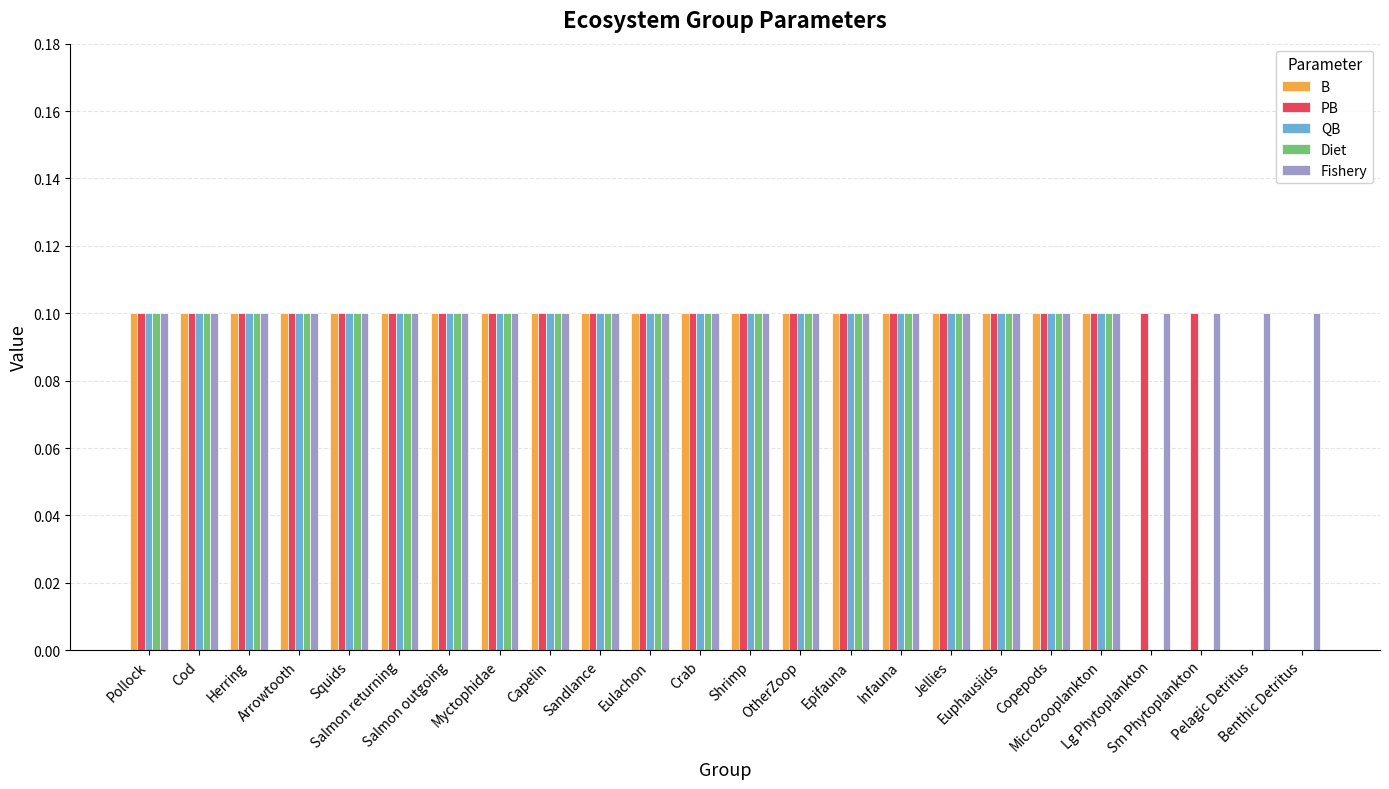

How many data points does each series have?

24